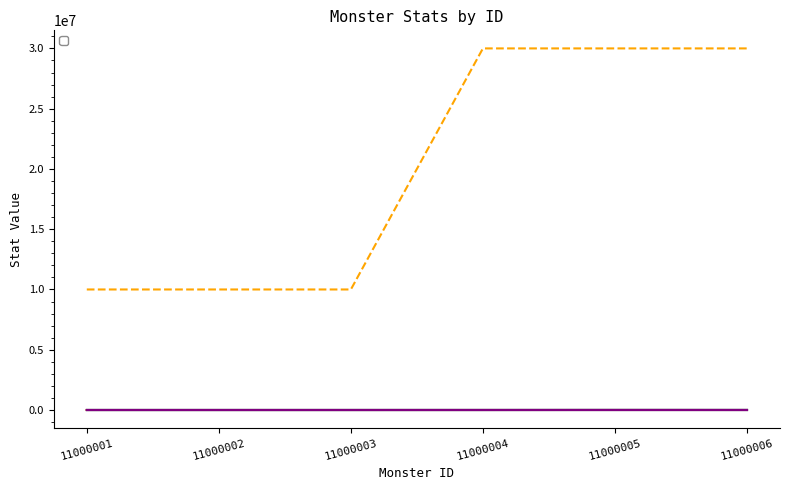

Which series changed the most between 11000003 and 11000004?

_dropId